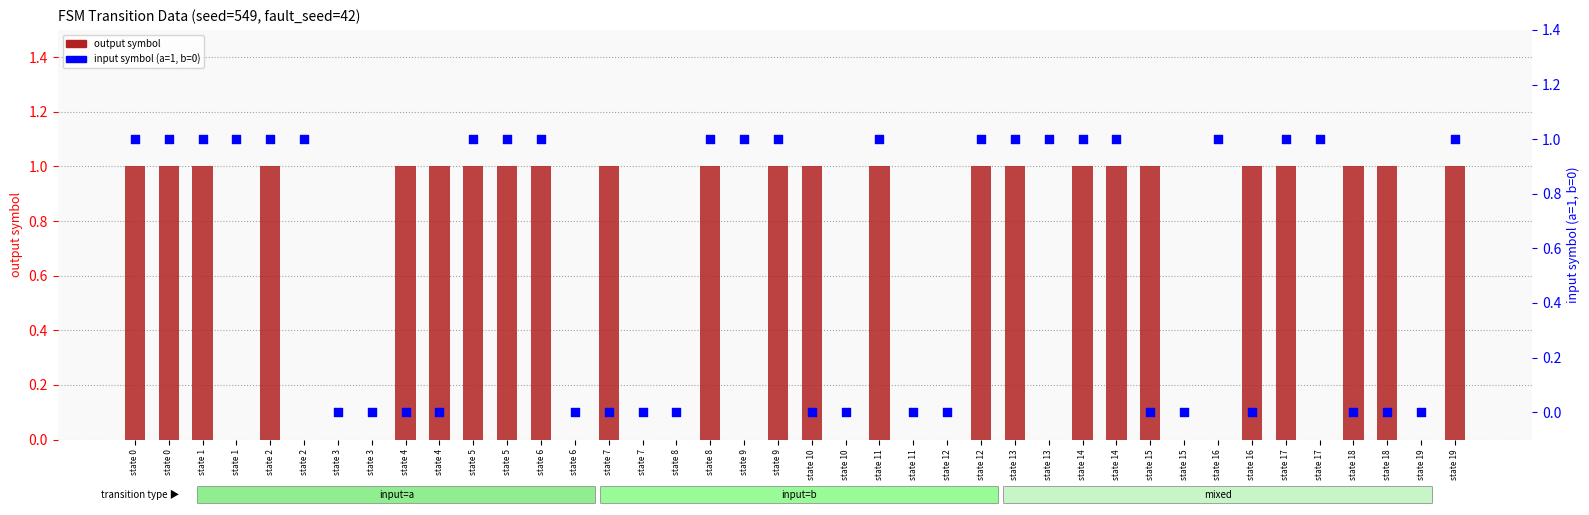

Is the value of input symbol (a=1,b=0) at state 15 greater than the value of output symbol at state 8?

No